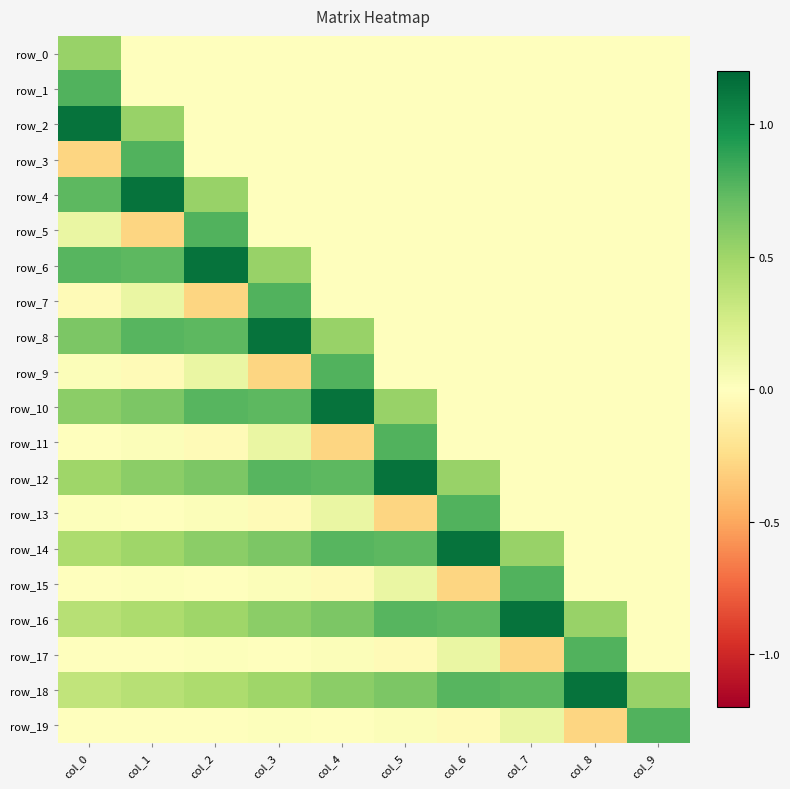

At which label is row_11 closest to 0?

col_6